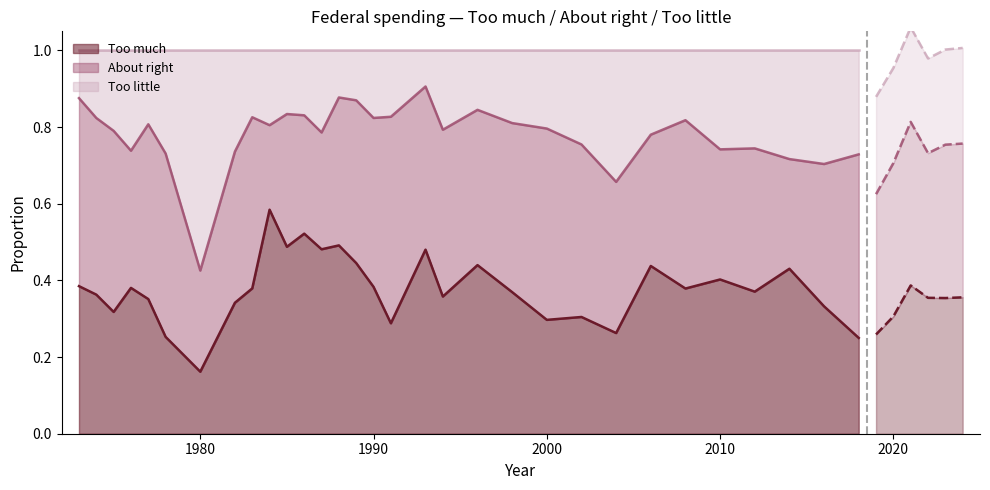

True or false: Too little and Too much cross at least once.

False